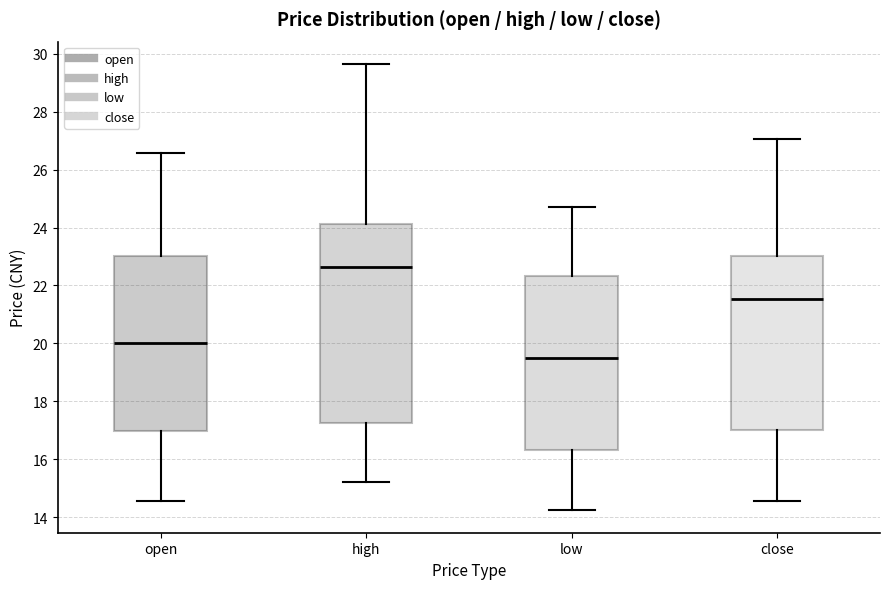

Which box's median line is the lowest?

low